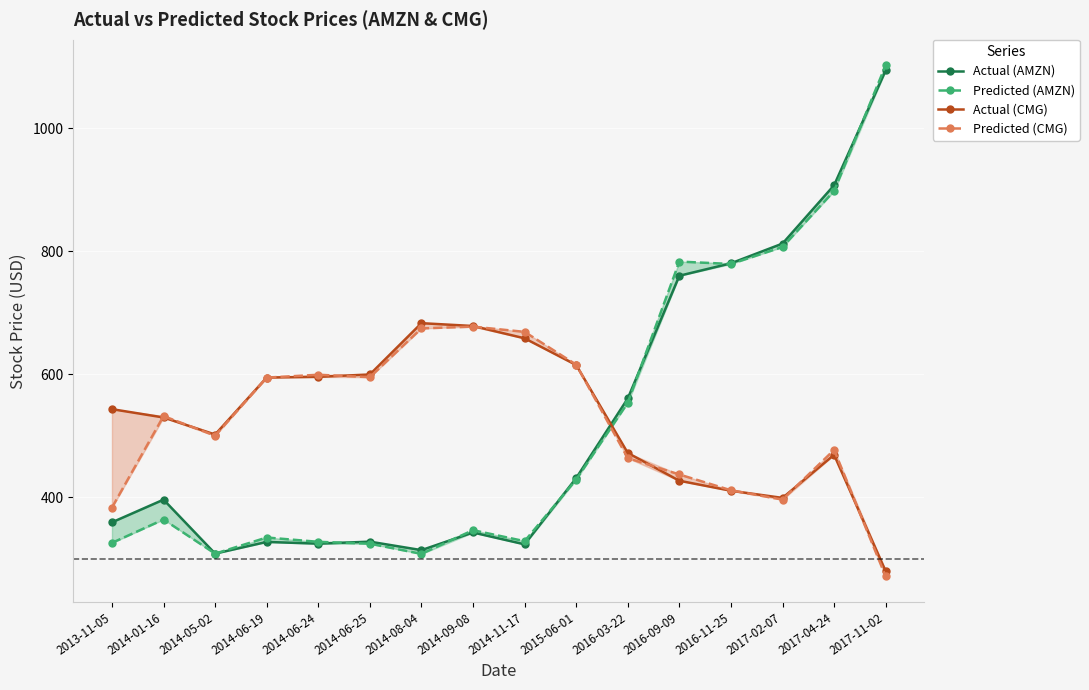

True or false: Predicted (CMG) has a value of 411.1 at 2016-11-25.

True